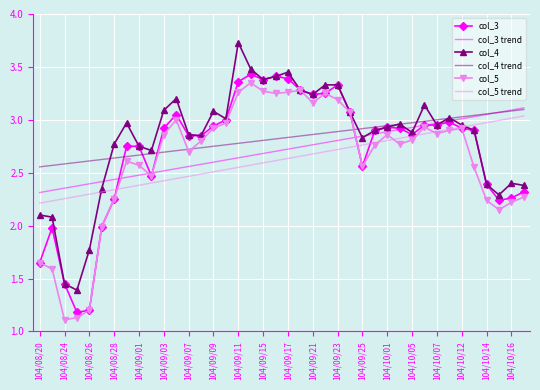

What is the maximum value shown in the chart?

3.7